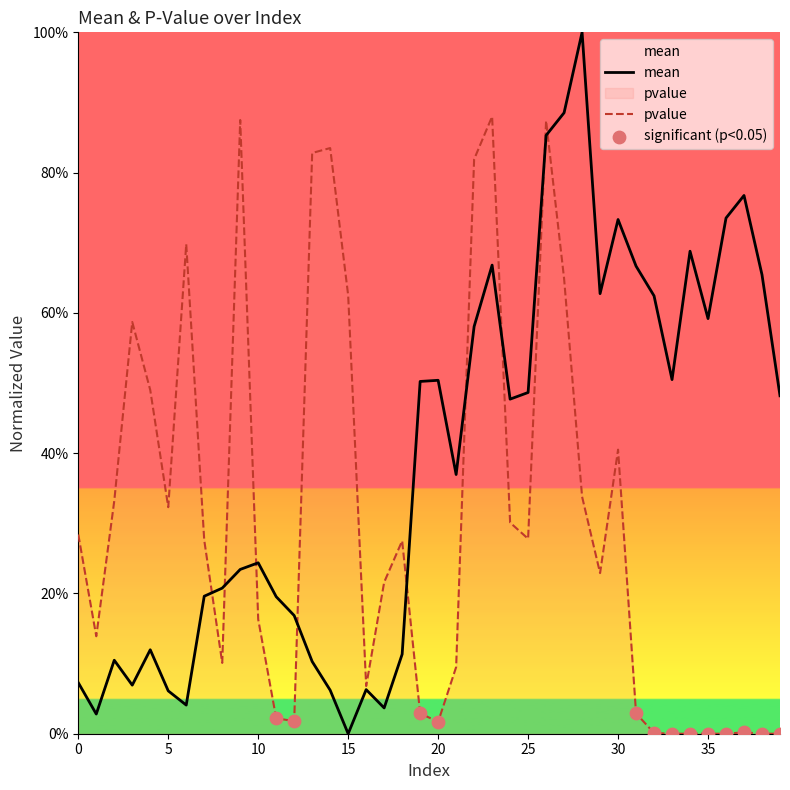

At how many categories does at least one series exceed 0?

40